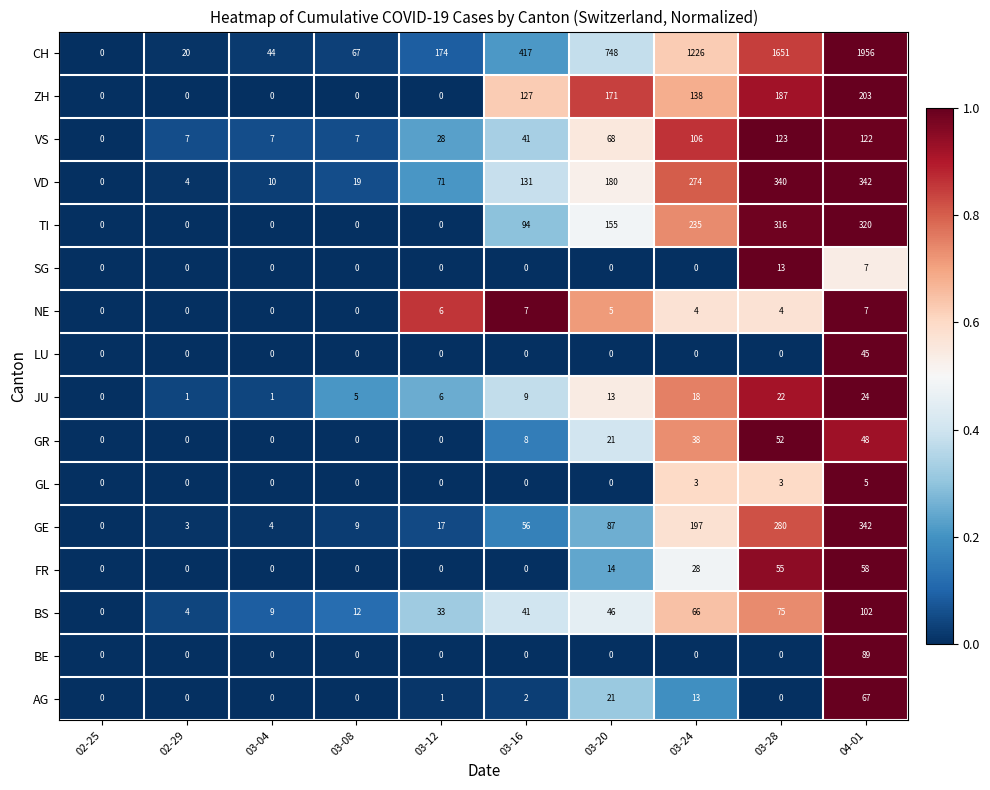

Which label corresponds to the largest value in the chart?

04-01